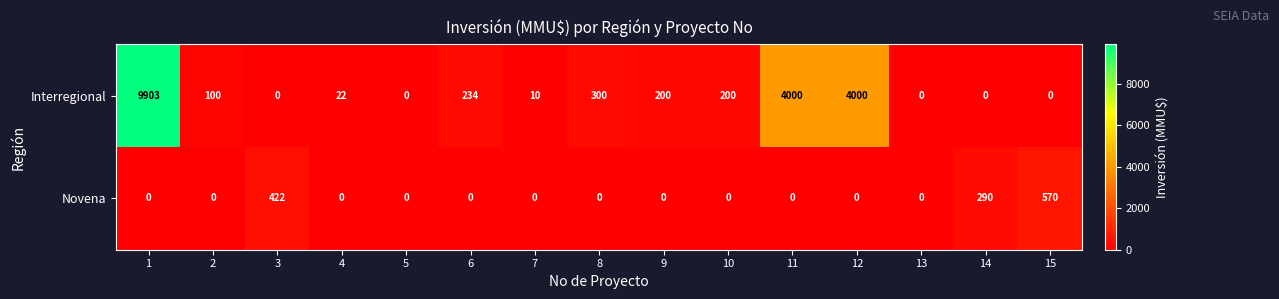

Rank the series at 4 from highest to lowest value.

Interregional, Novena